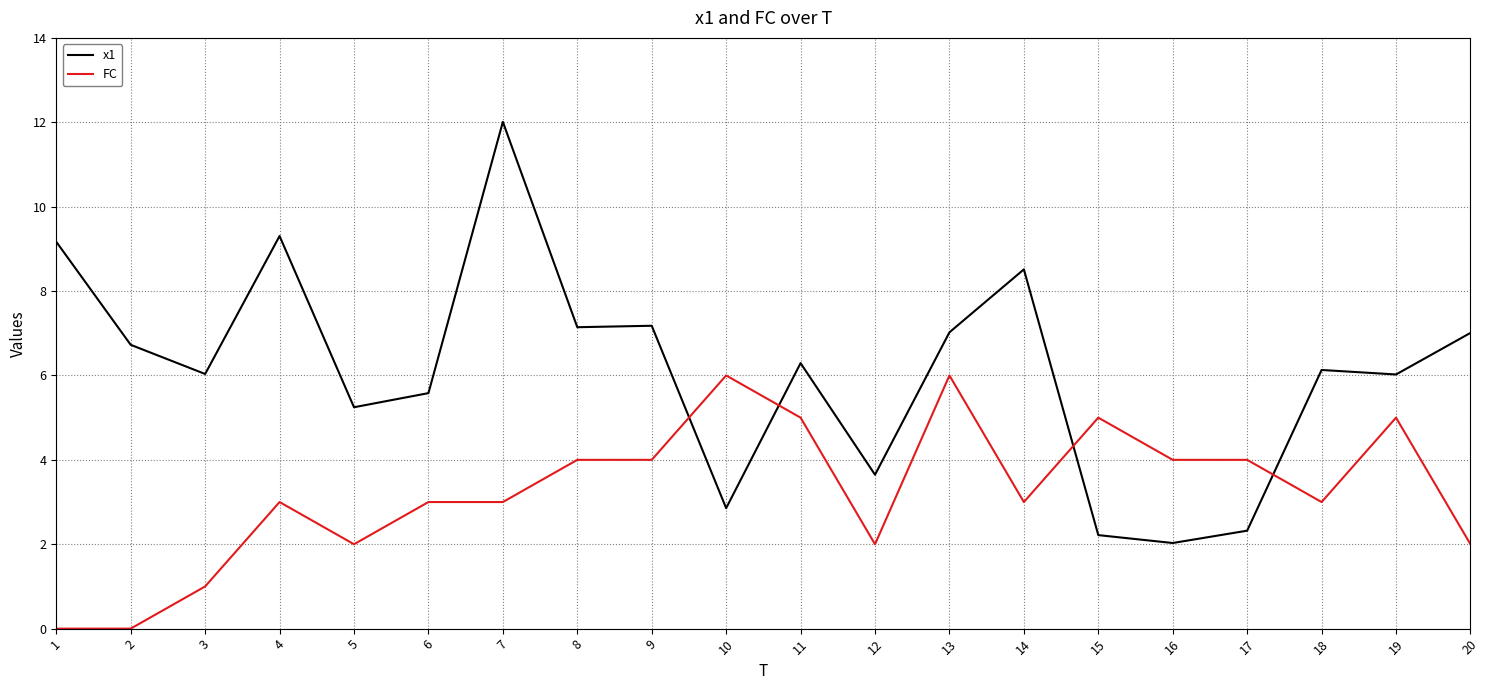

What is the maximum value shown in the chart?

12.0